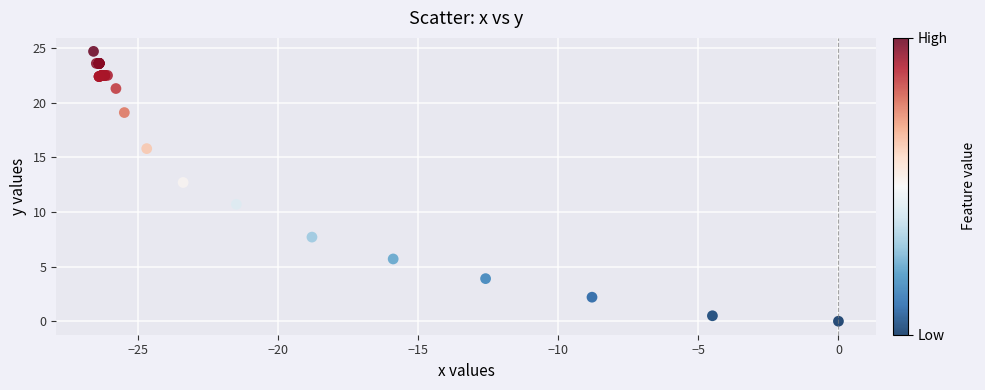

What Y value in the scatter plot is closest to 12?

12.7